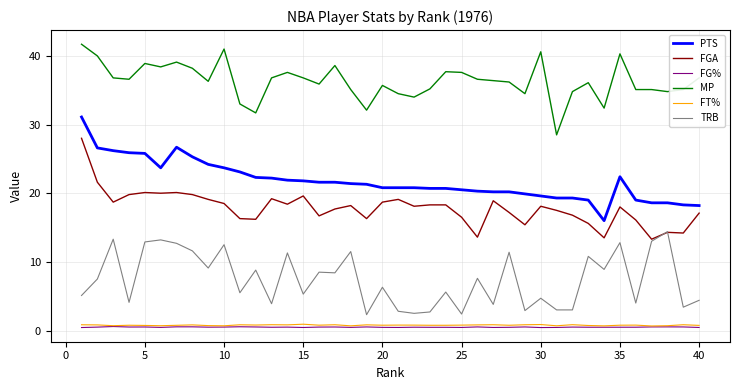

True or false: PTS and FGA intersect in this chart.

False